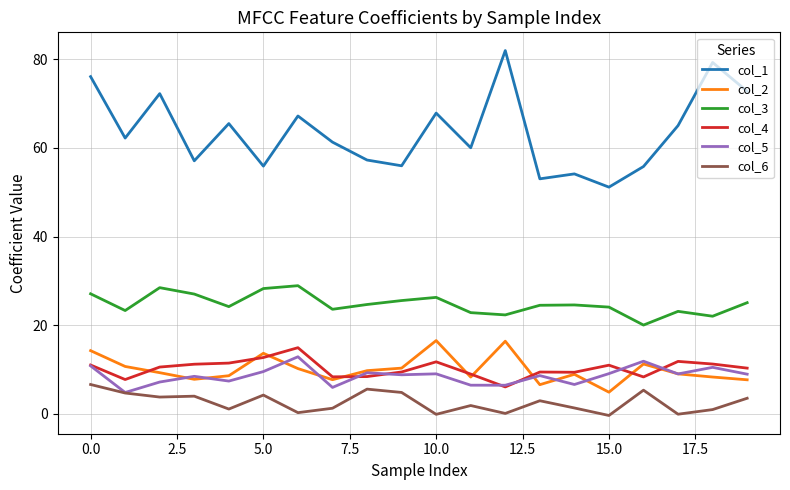

How many lines are shown in the chart?

6